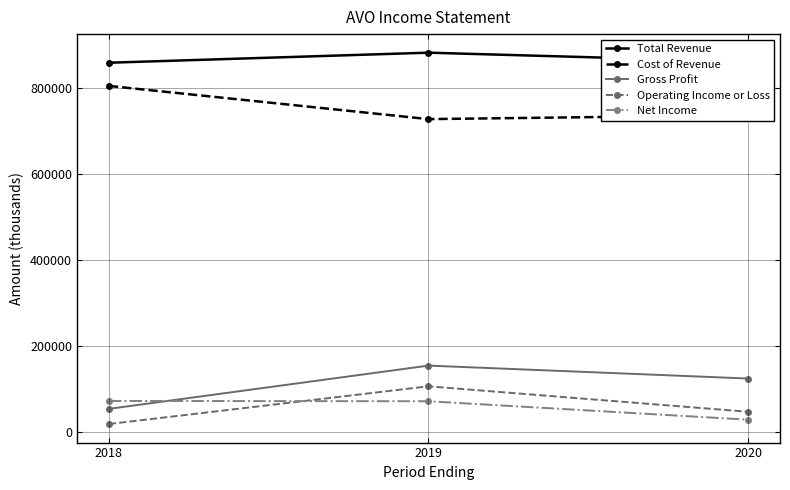

What is the sum of all Operating Income or Loss values?

172400